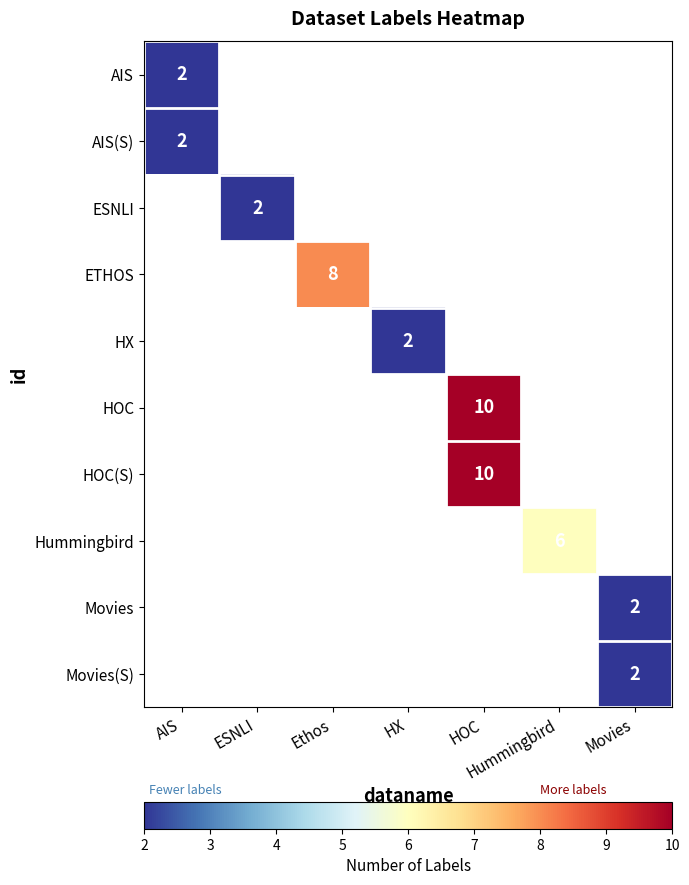

True or false: HX has a value of 4 at HX.

False